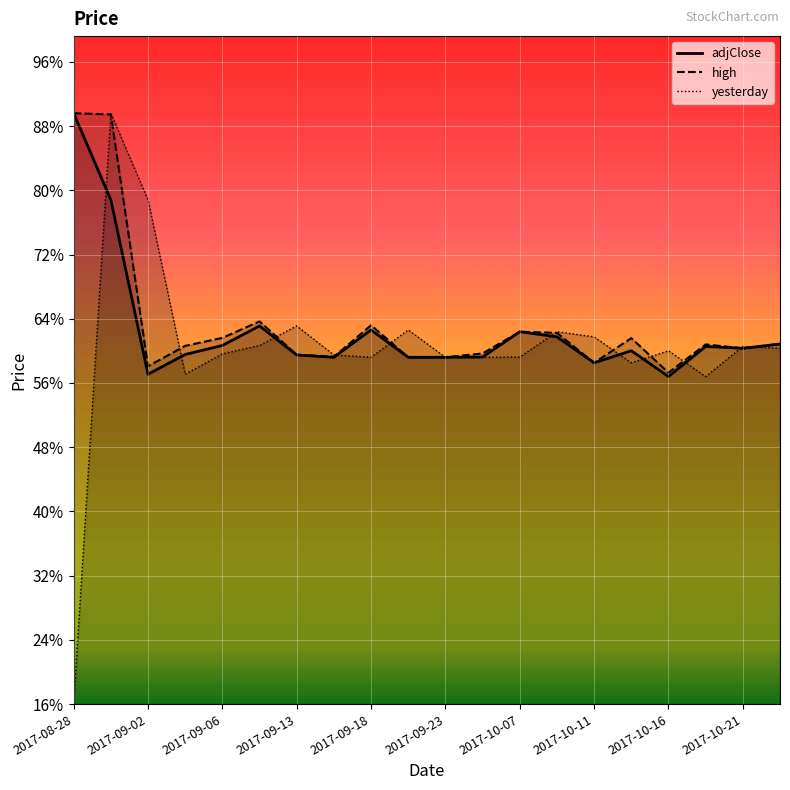

What position from the right is 15?

5